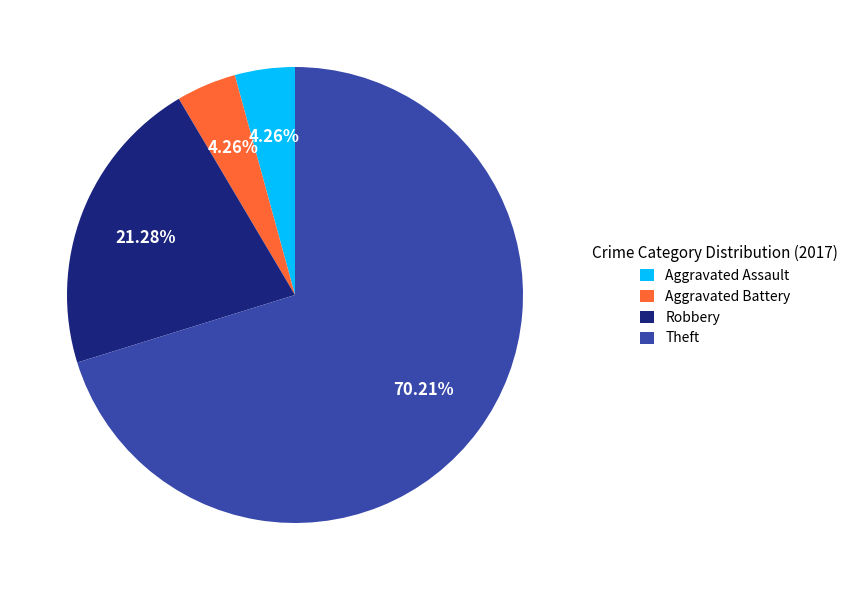

Is there any slice that represents more than half of the pie?

Yes